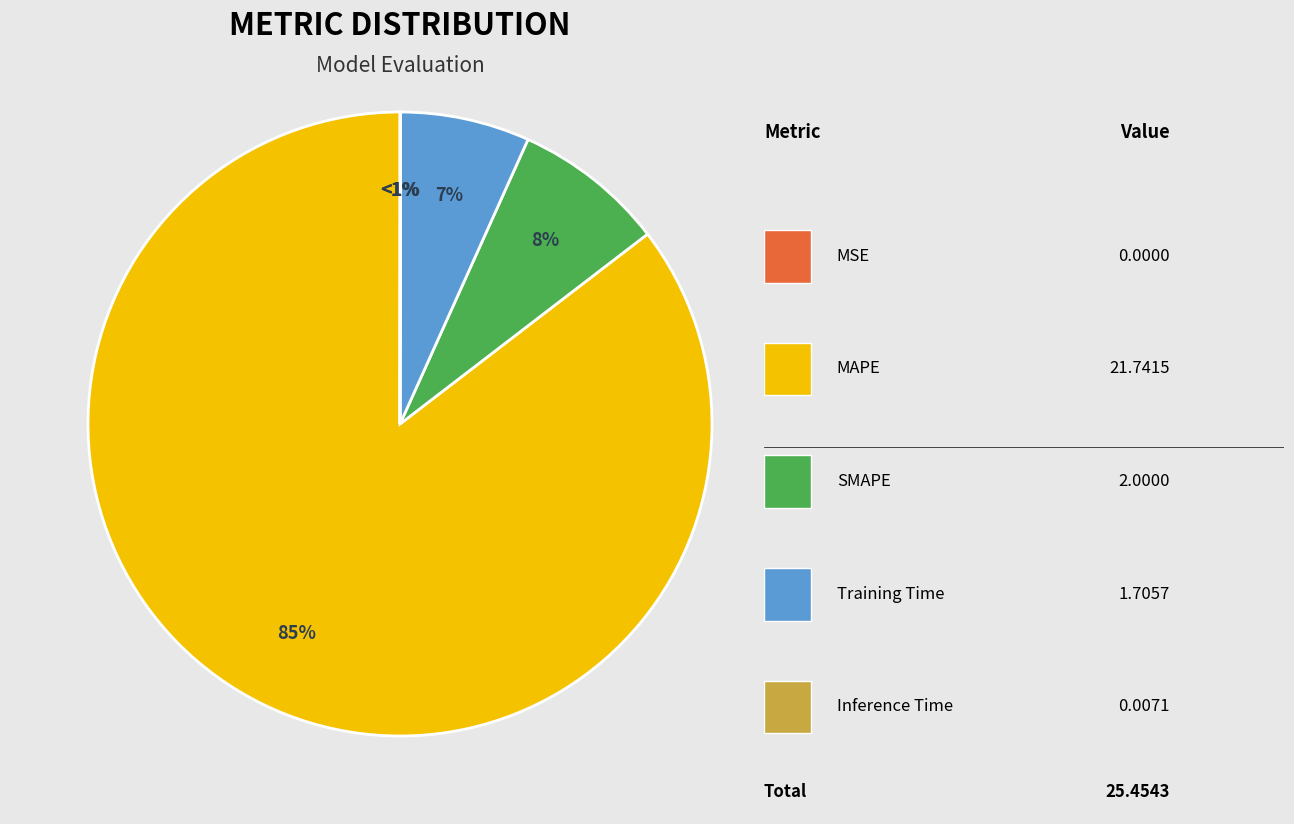

Is it true that MAPE is 85% of the pie?

True